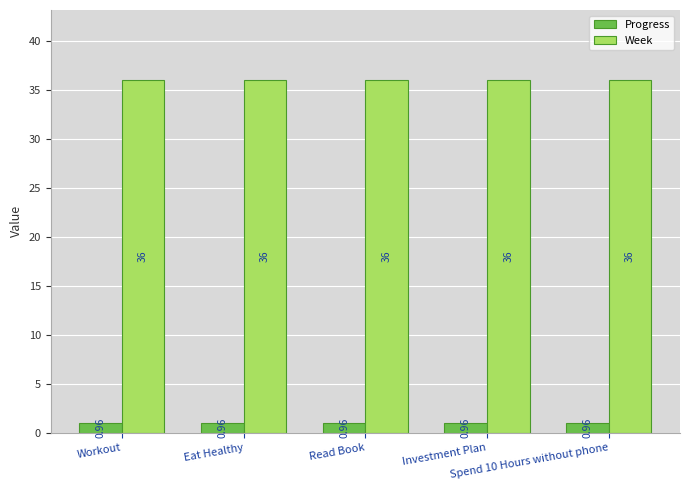

Rank the series by their maximum value, from lowest to highest.

Progress, Week